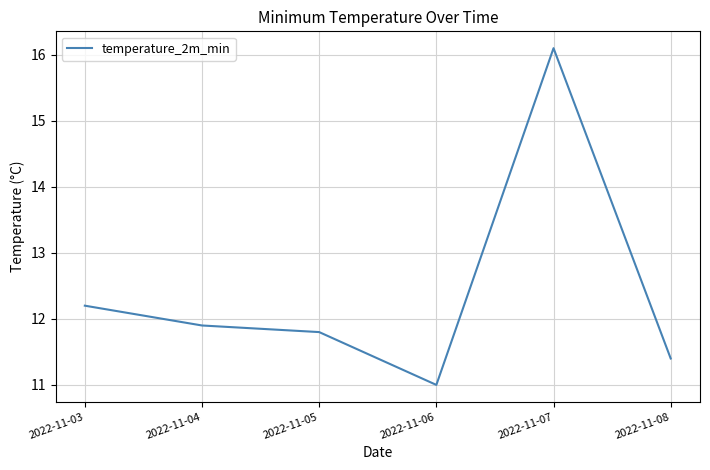

Is it true that the value at 2022-11-05 is 11.8?

True